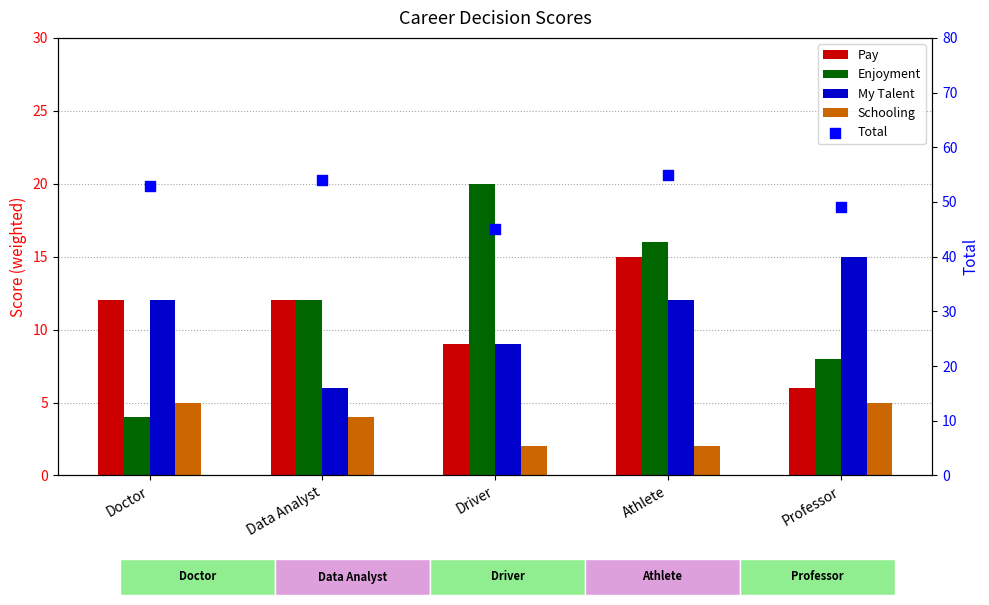

What are all the series names shown in the legend?

Pay, Enjoyment, My Talent, Schooling, Total